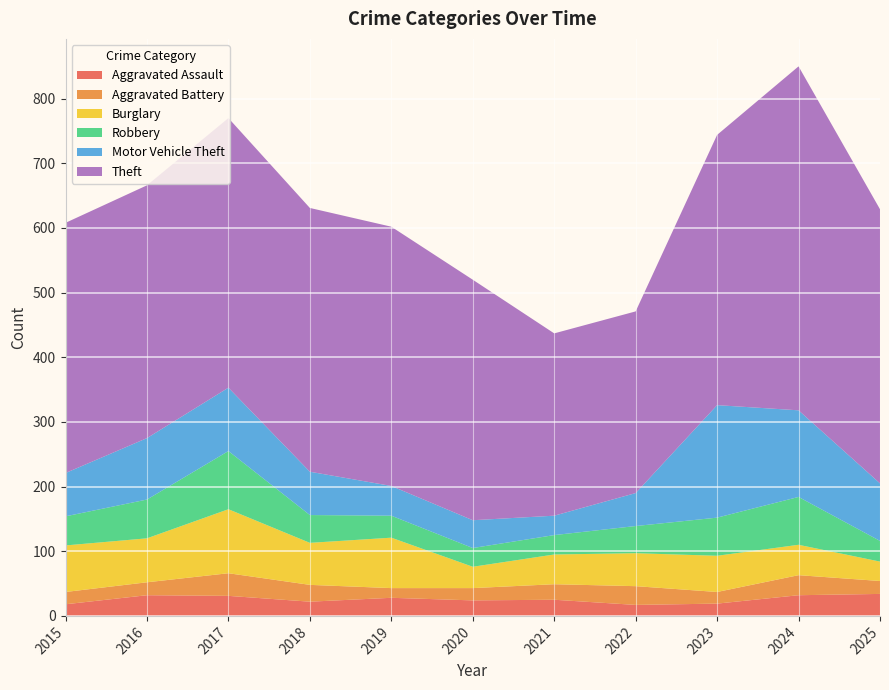

Reading left to right, list all the values displayed in this chart.

Aggravated Assault: 18	32	31	22	28	24	25	17	19	32	34
Aggravated Battery: 19	20	35	26	15	19	24	29	18	31	20
Burglary: 72	68	99	65	78	33	46	51	56	47	30
Robbery: 45	60	90	43	34	29	30	42	59	74	32
Motor Vehicle Theft: 67	95	98	67	46	43	30	51	174	134	89
Theft: 387	391	417	408	401	372	282	281	418	532	424